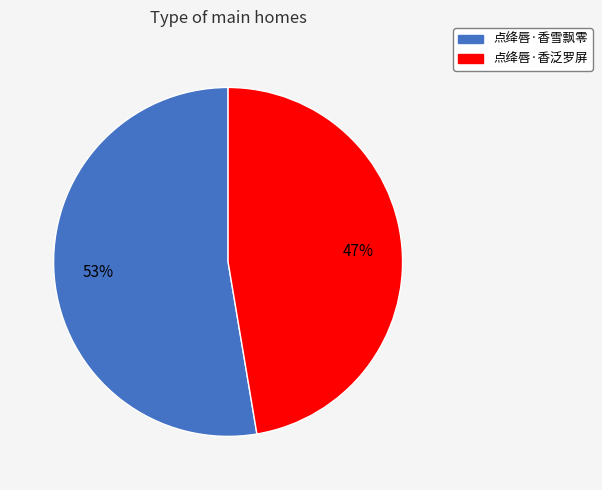

To the nearest percent, what percentage of the pie is 点绛唇·香泛罗屏?

47%